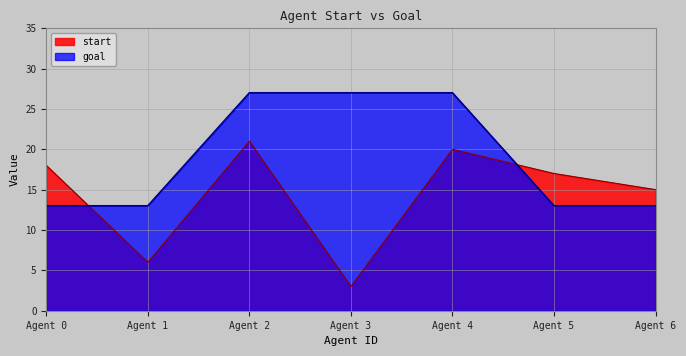

Reading left to right, list all the values displayed in this chart.

start: 0=18	1=6	2=21	3=3	4=20	5=17	6=15
goal: 0=13	1=13	2=27	3=27	4=27	5=13	6=13